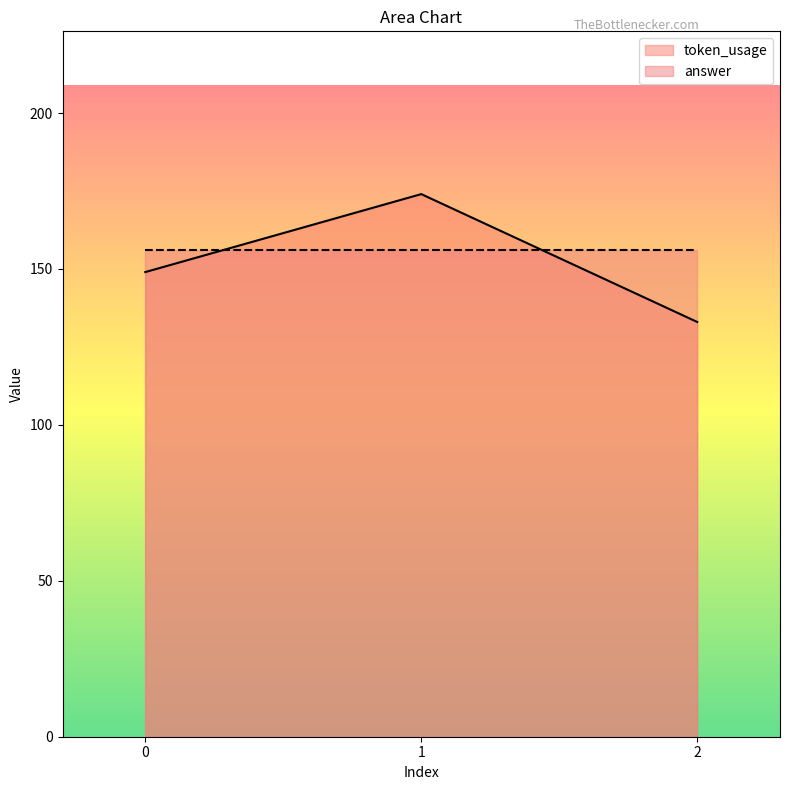

What is the difference between the maximum and minimum values?

41